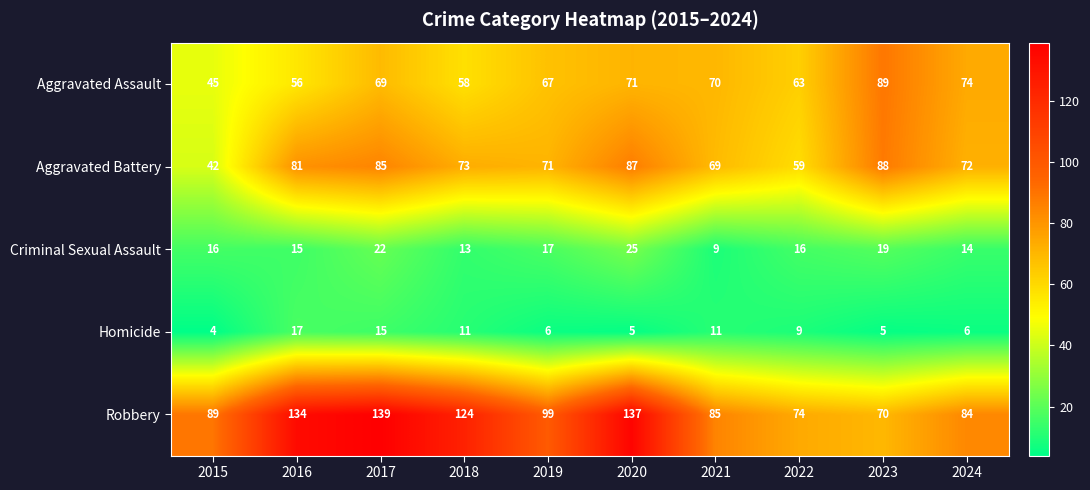

At how many categories does at least one series exceed 61?

10